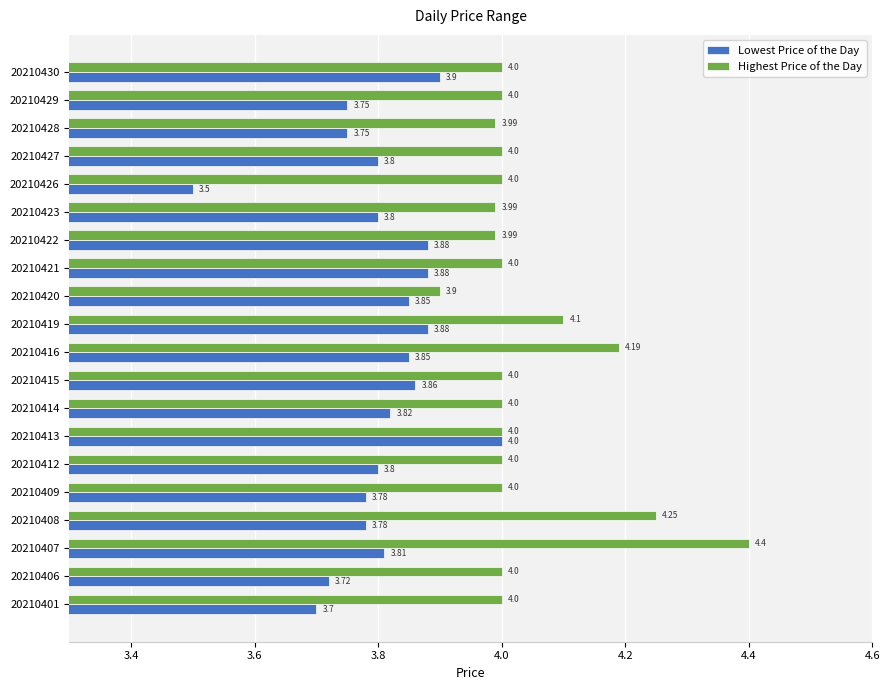

What is the difference between the maximum and second lowest values in the Lowest Price of the Day series?

0.3